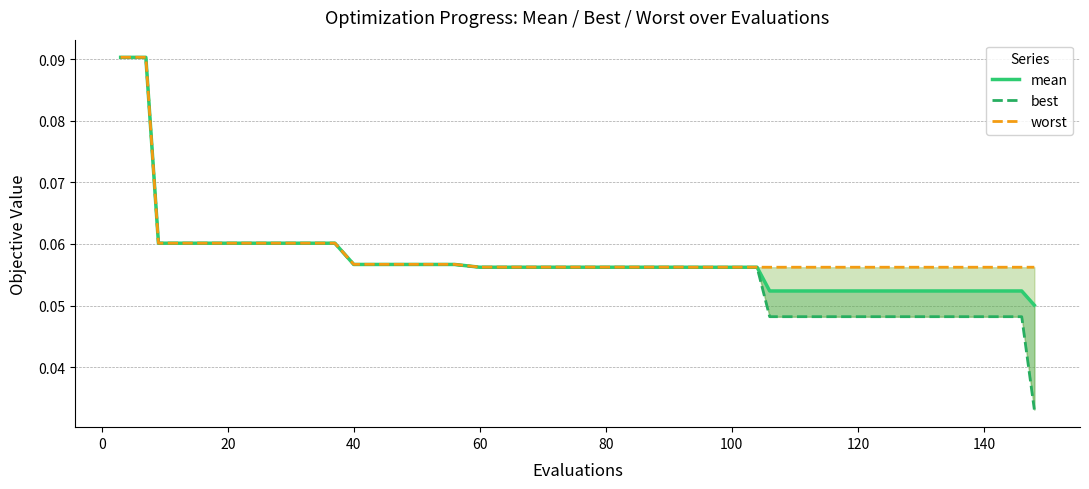

True or false: worst and mean intersect in this chart.

False